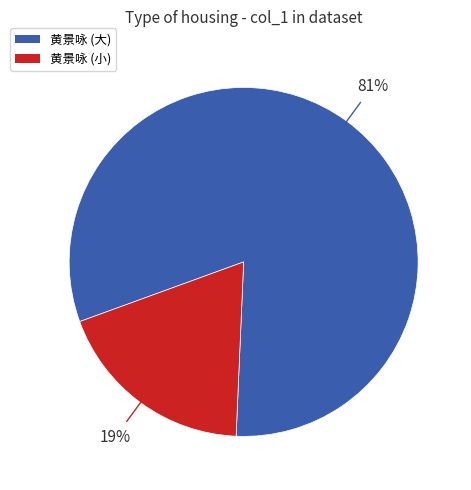

How many segments does this pie chart have?

2